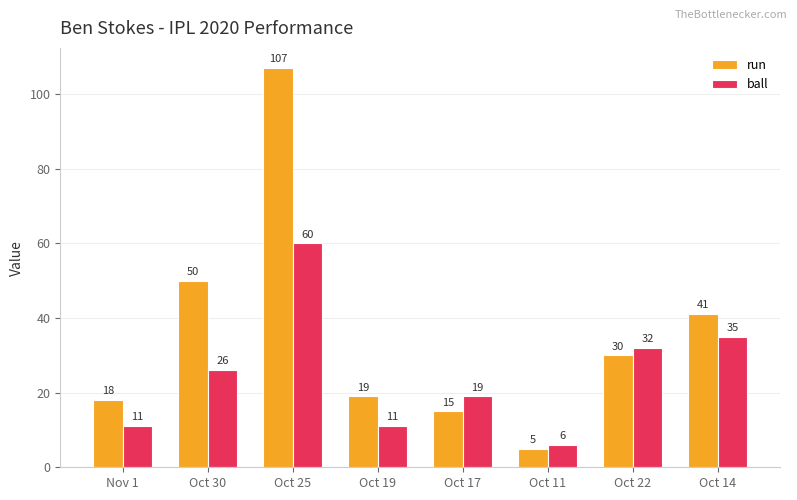

True or false: ball has a value of 30 at Oct 17.

False